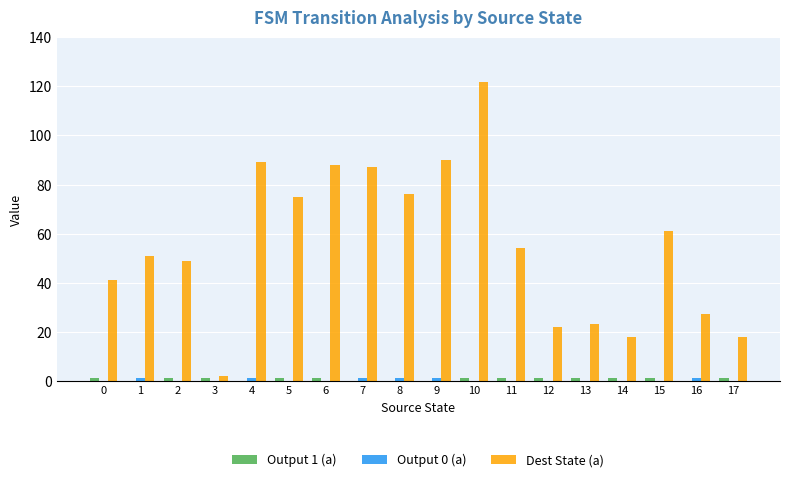

Is it true that Dest State (a) equals 18 at 17?

True